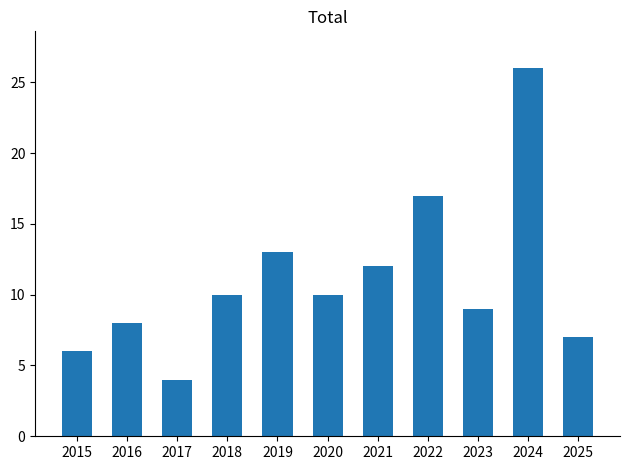

How many bars are there in total?

11